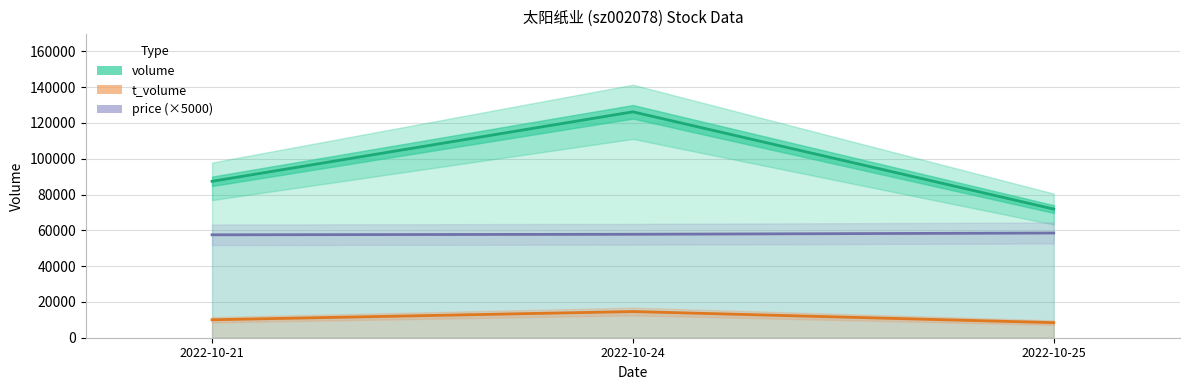

What value does the price (×5000) series have at 2022-10-21?

57500